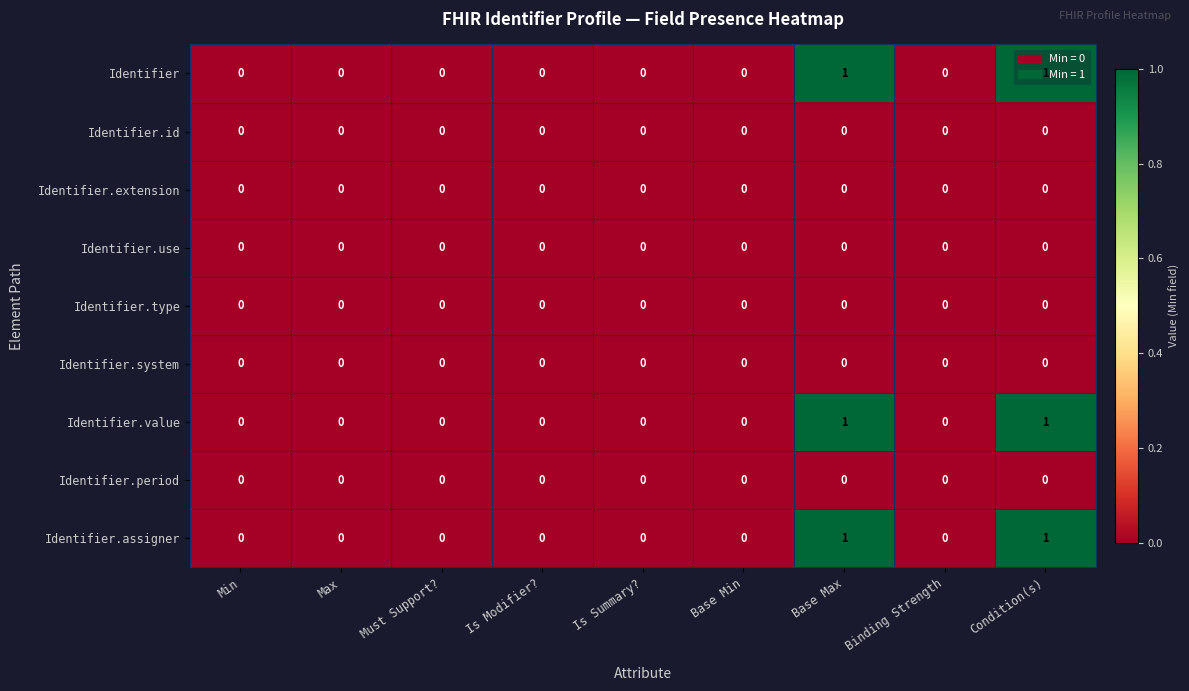

How many series are shown in this chart?

9